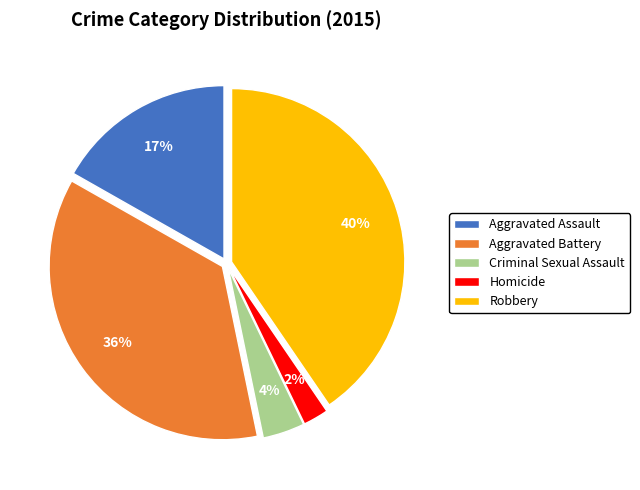

Is there any slice that represents more than half of the pie?

No